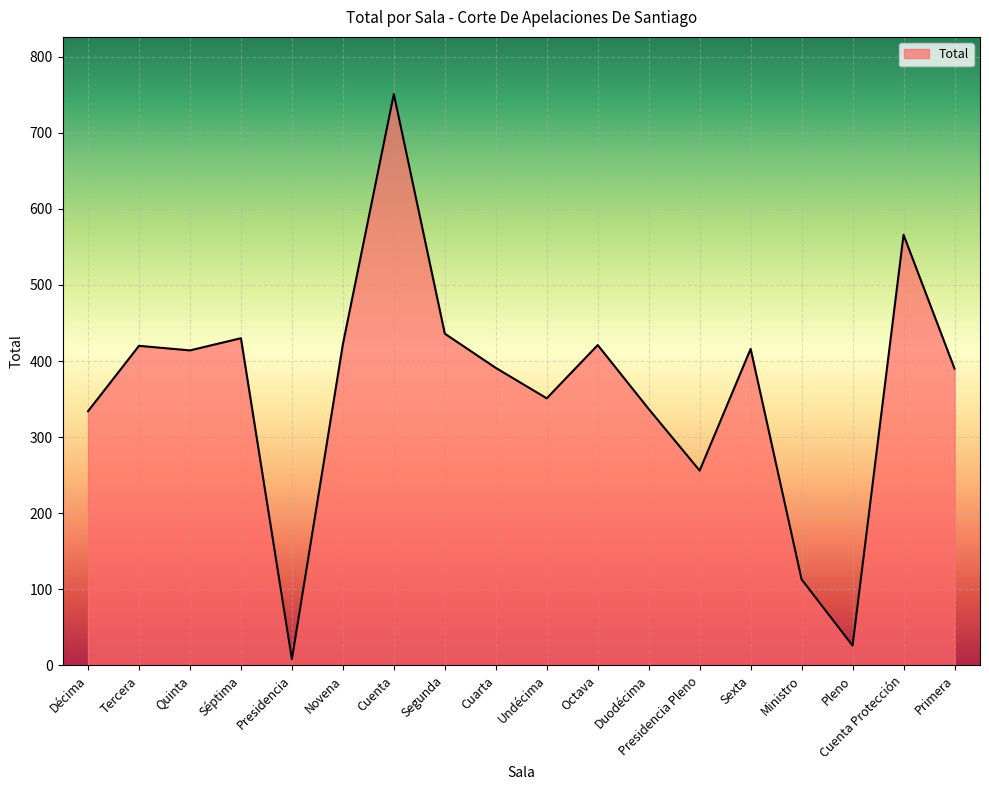

True or false: the data shows 60 at Ministro.

False